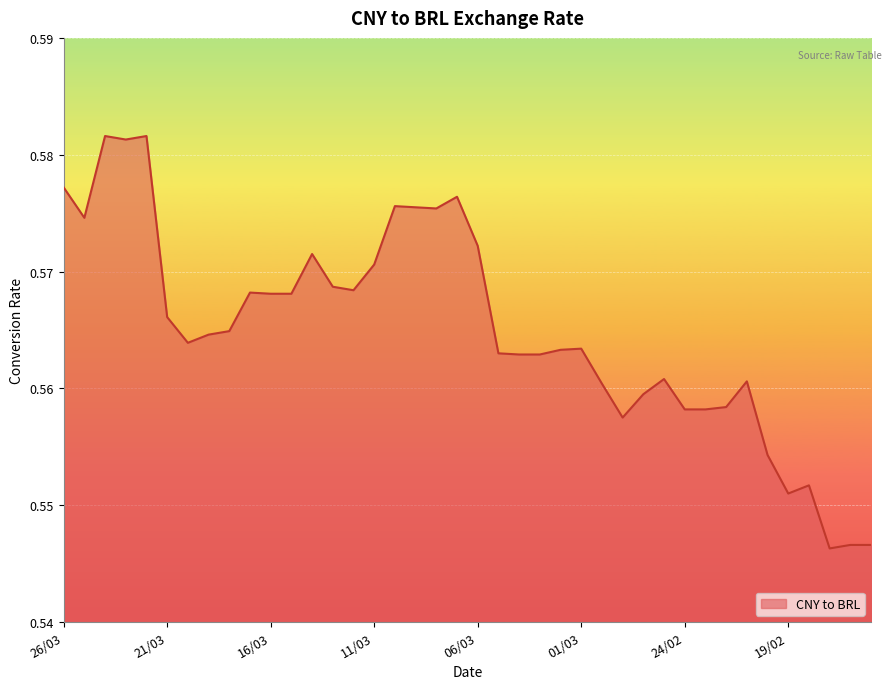

What is the value of the 17th point from the left?

0.6